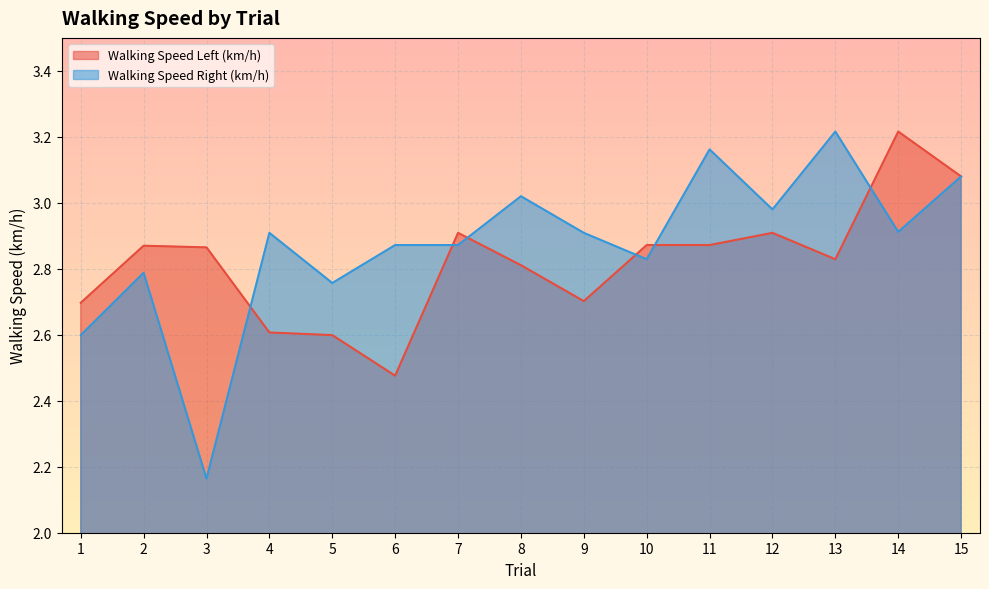

Reading left to right, list all the values displayed in this chart.

Walking Speed Left (km/h): 2.7	2.9	2.9	2.6	2.6	2.5	2.9	2.8	2.7	2.9	2.9	2.9	2.8	3.2	3.1
Walking Speed Right (km/h): 2.6	2.8	2.2	2.9	2.8	2.9	2.9	3.0	2.9	2.8	3.2	3.0	3.2	2.9	3.1